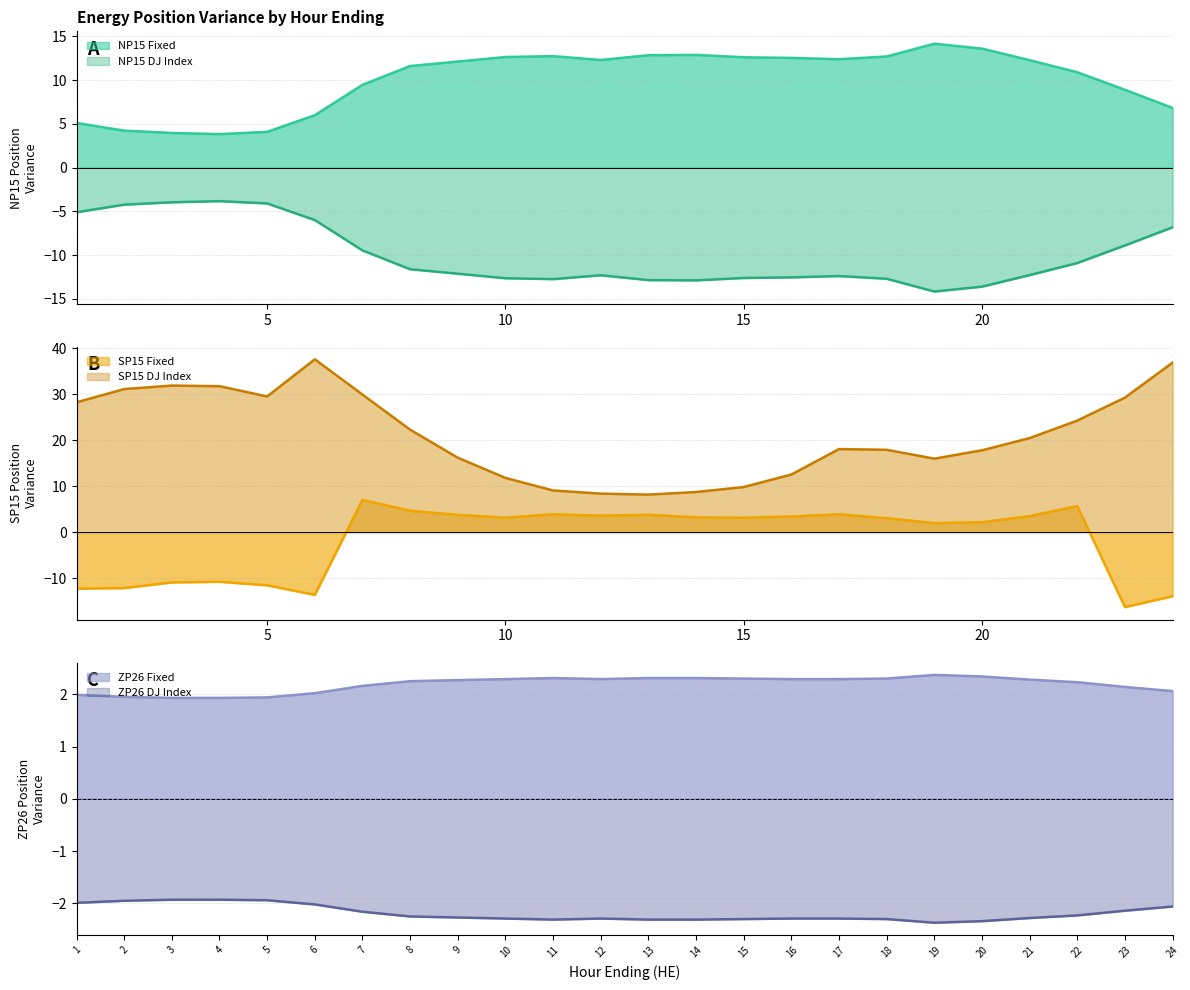

What is the difference between the highest and lowest values at 4?

42.6